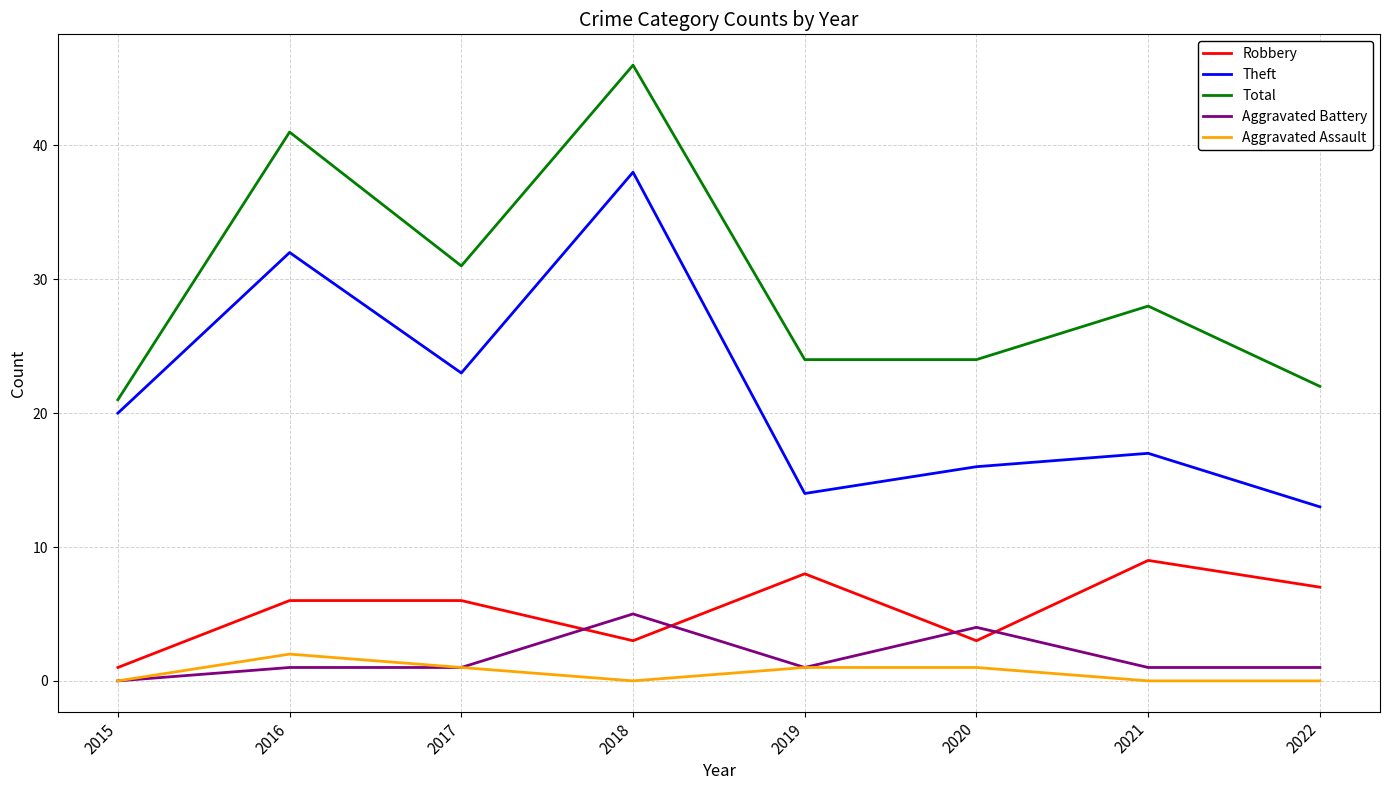

The Total series shows 46 at 2018. True or false?

True